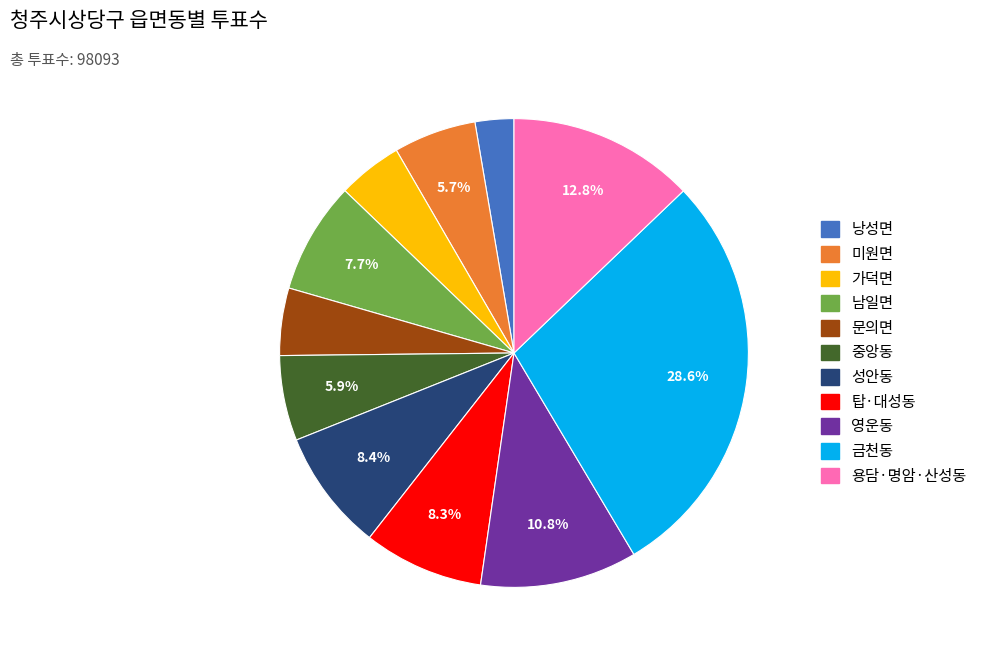

Between 중앙동 and 가덕면, which is larger?

중앙동